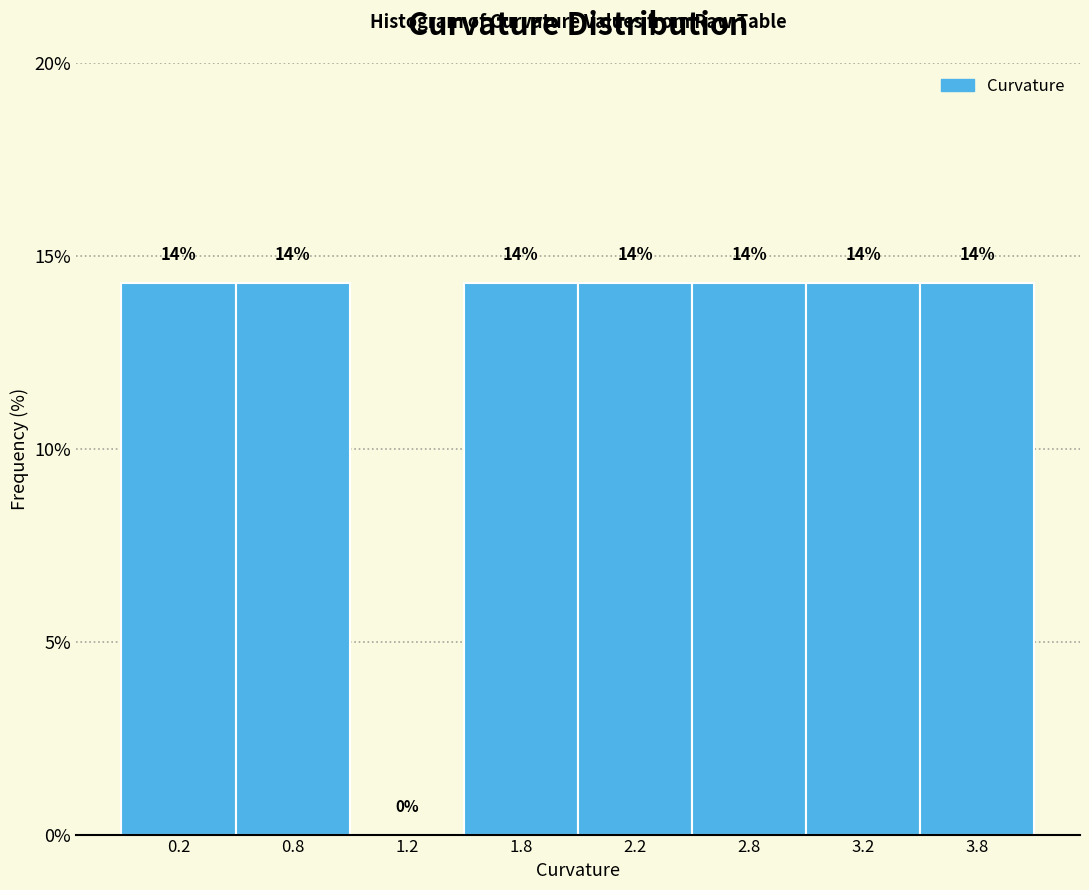

Are the bars horizontal?

No